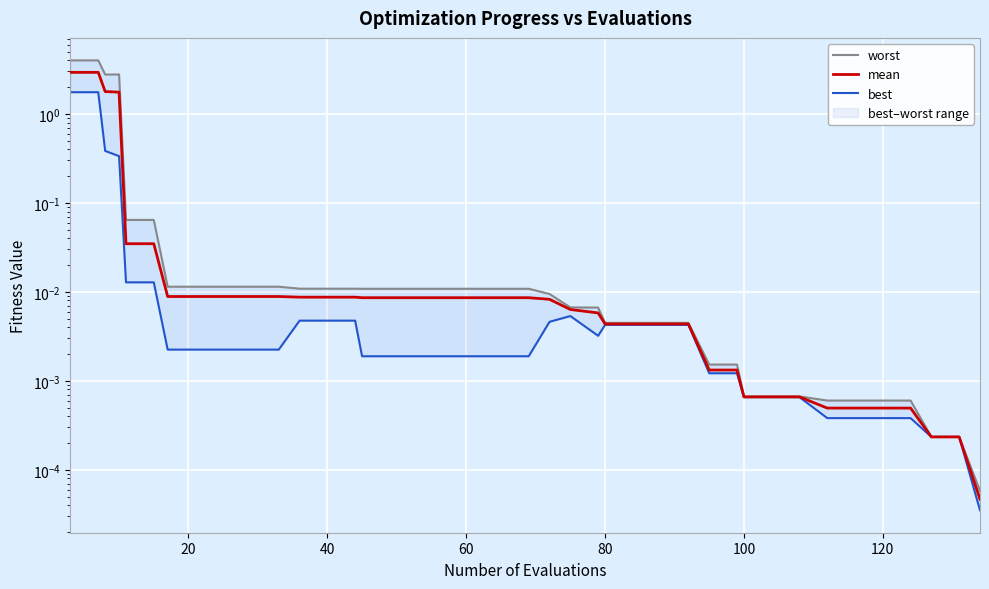

What are all the series names shown in the legend?

worst, mean, best